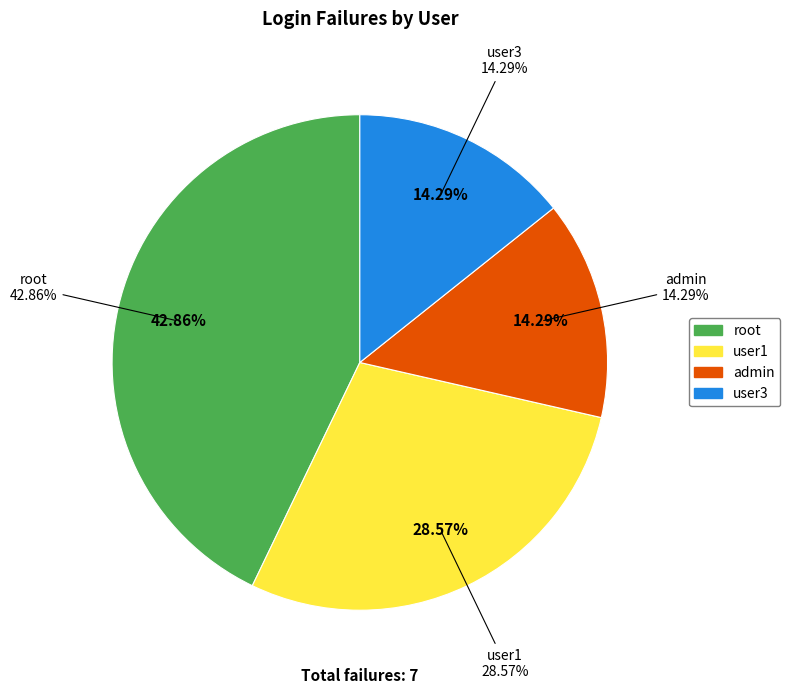

Which slice is the smallest?

admin